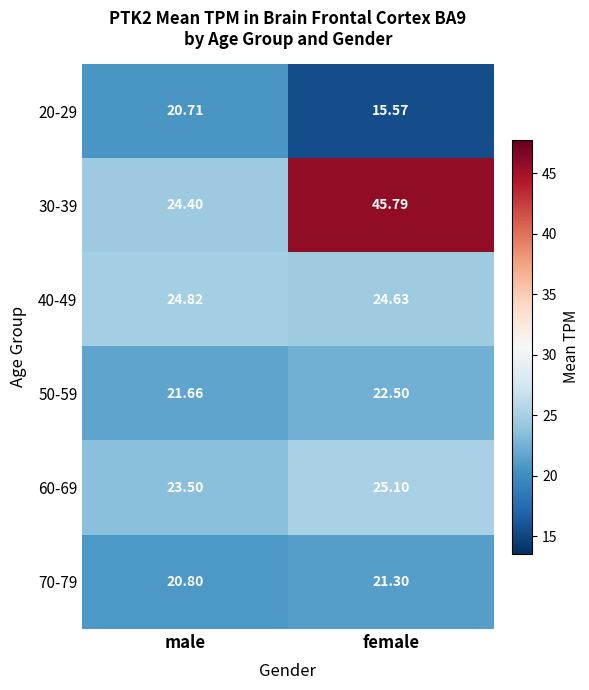

What is the minimum value shown in the chart?

15.6